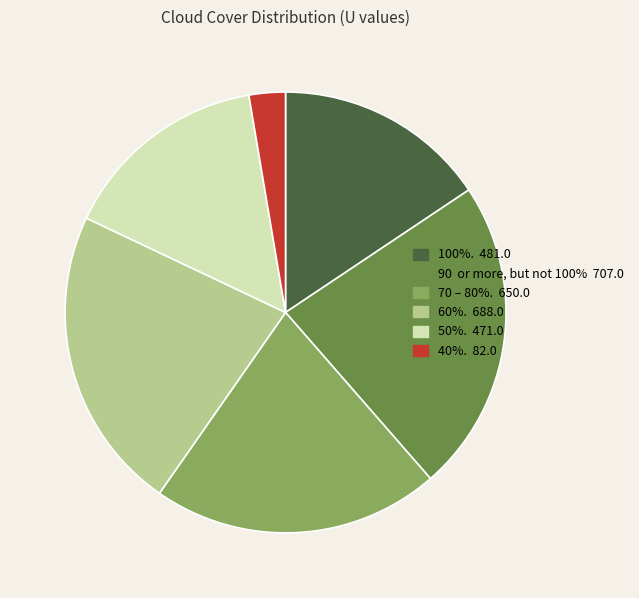

Count the number of slices in the pie.

6